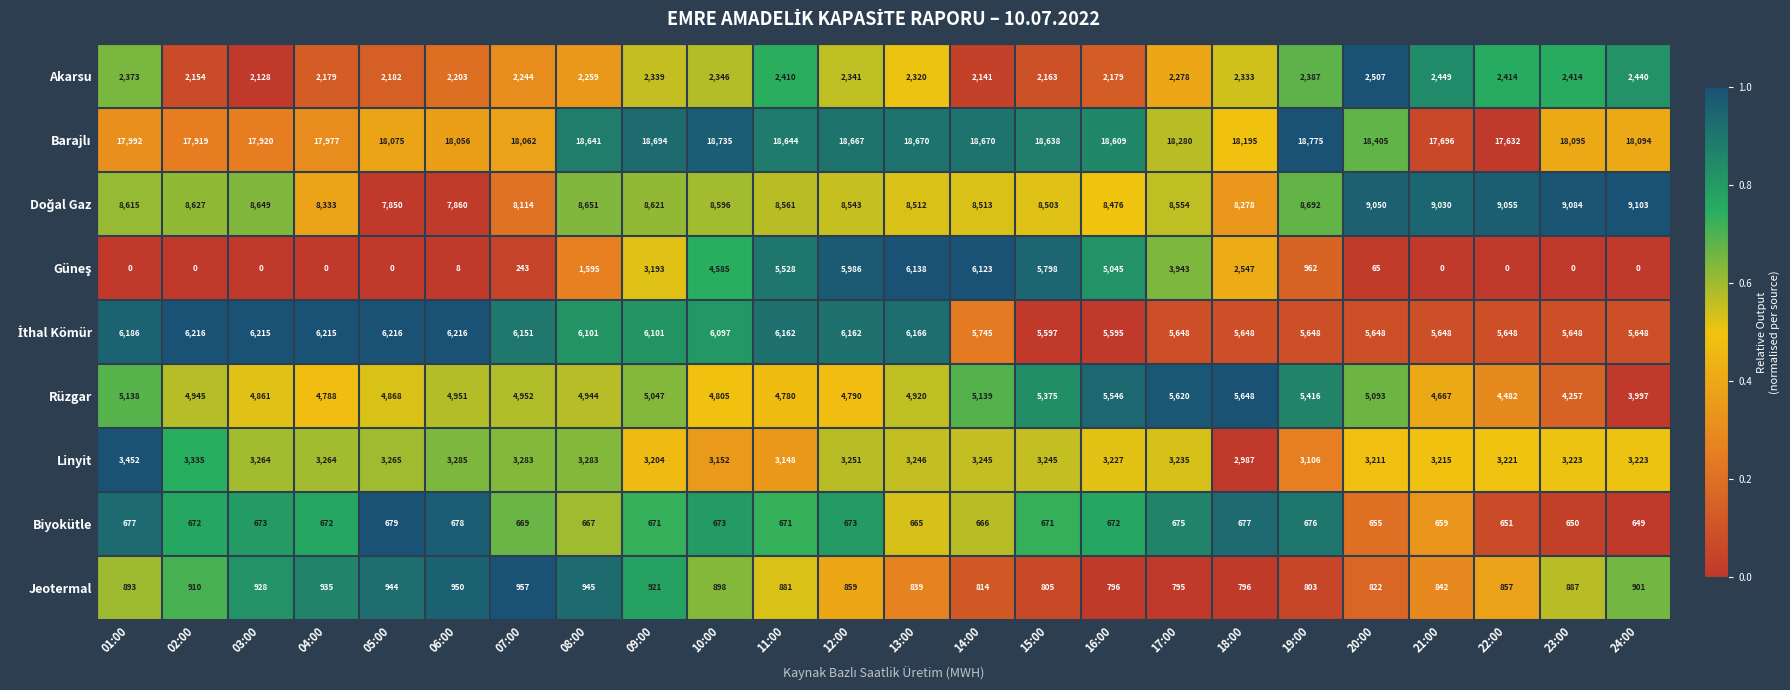

What is the difference between the maximum and second lowest values in the Rüzgar series?

1391